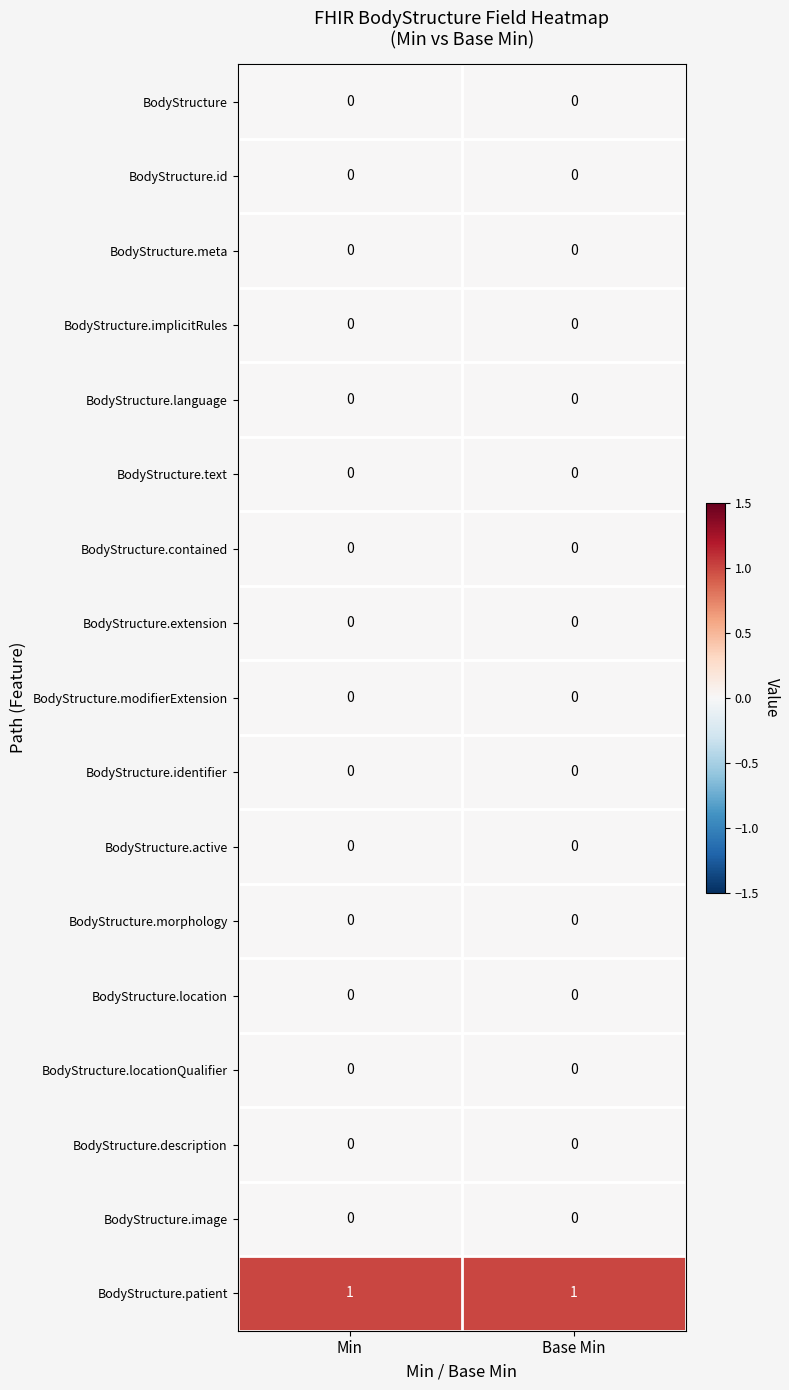

Which series has the largest total across all categories?

BodyStructure.patient